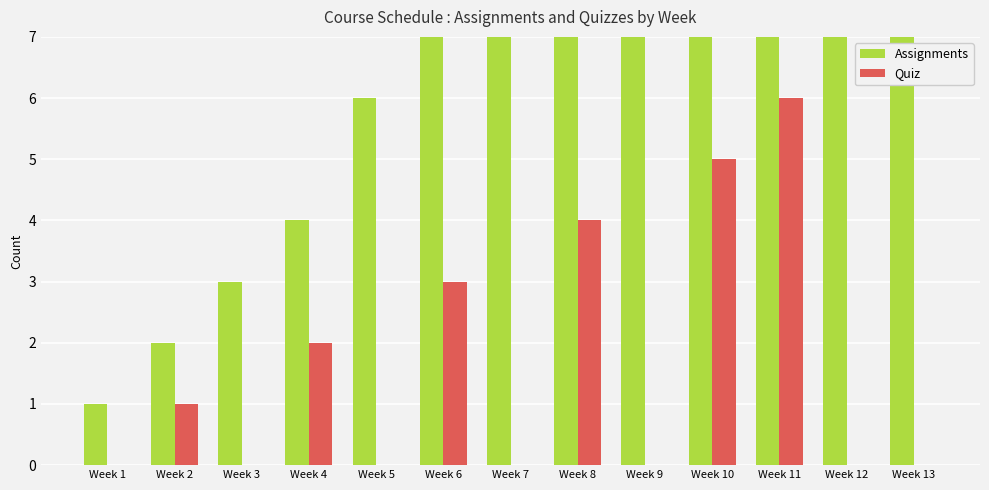

How many data points in Assignments are less than 9?

6